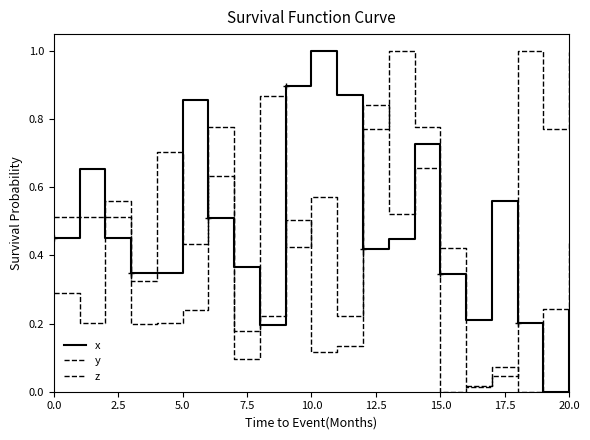

How many lines are shown in the chart?

3